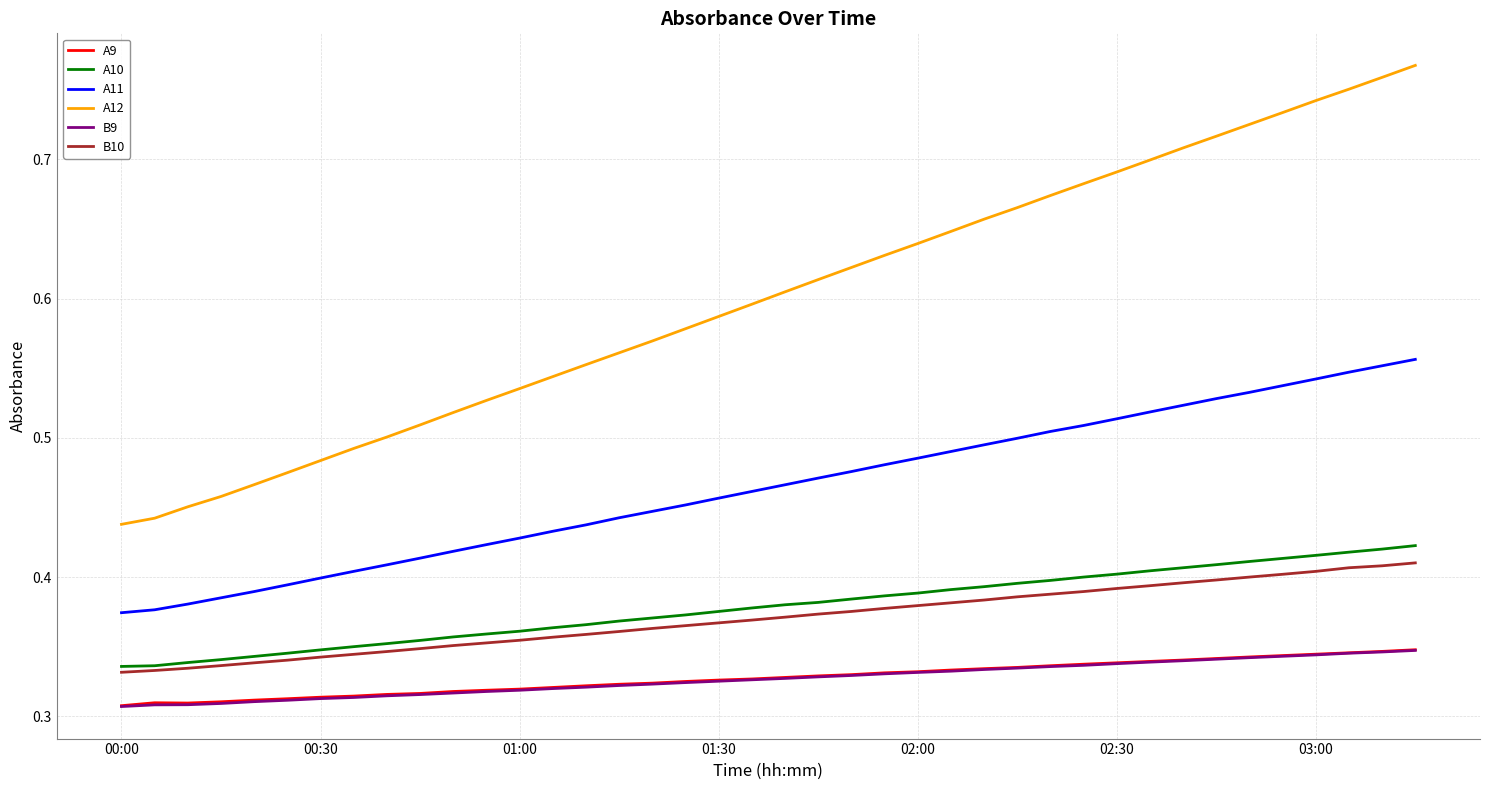

True or false: A11 and A12 cross at least once.

False